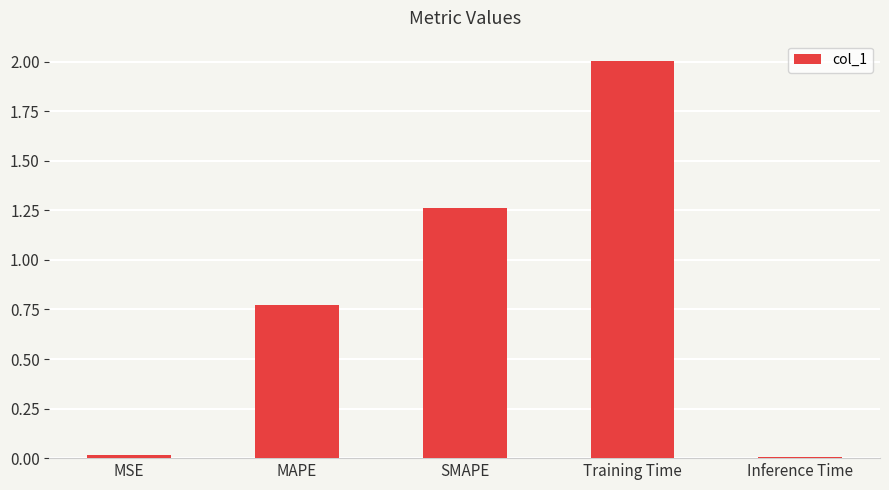

Where is the data nearest to the value 1?

MAPE